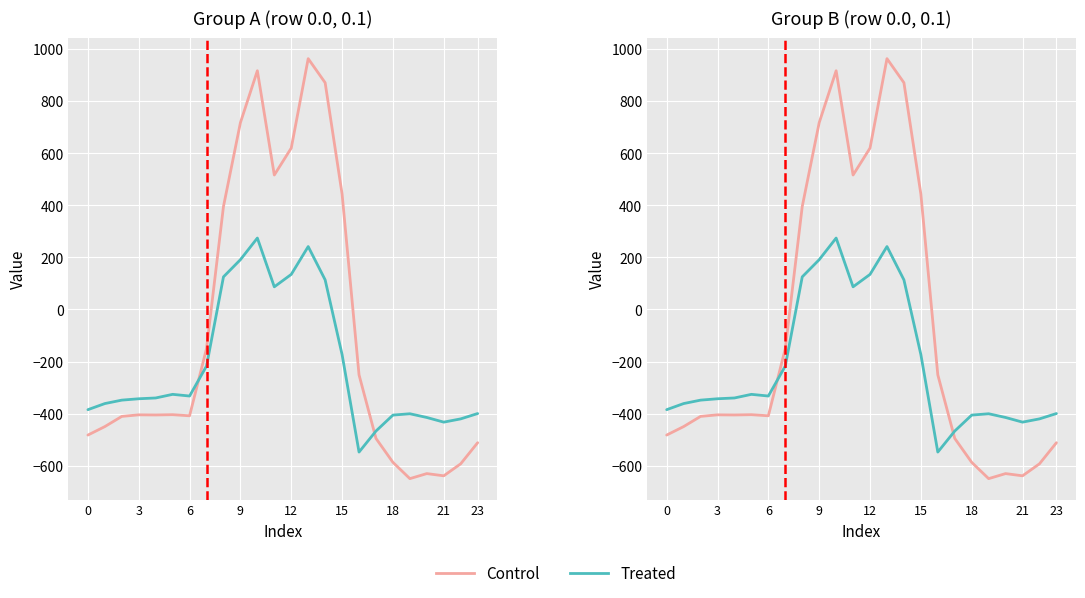

Which has a higher value, 3 or 0?

3